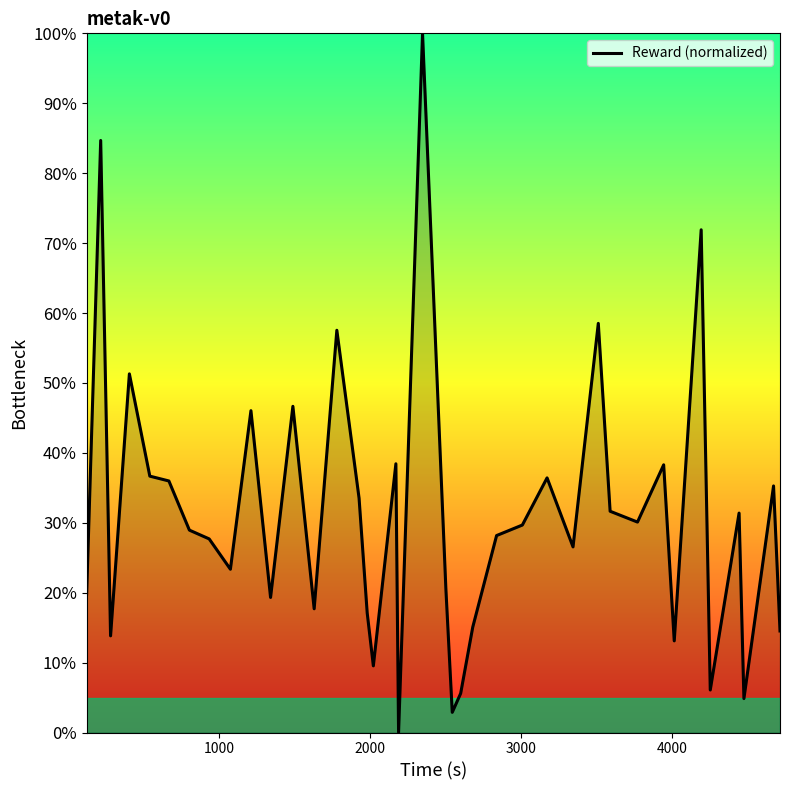

Count the number of categories in the chart.

39